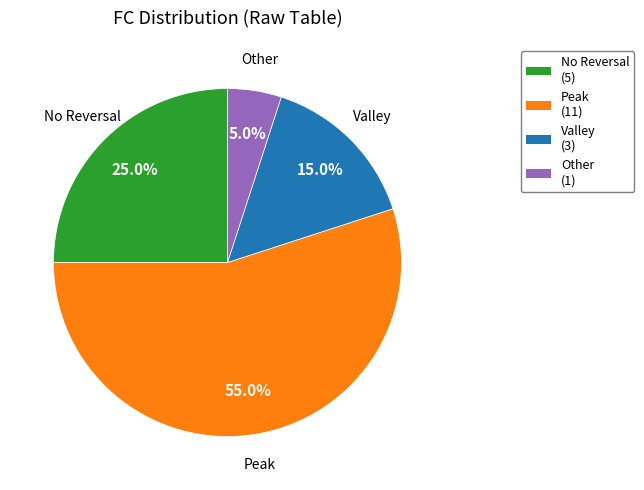

Is there any slice that represents more than half of the pie?

Yes